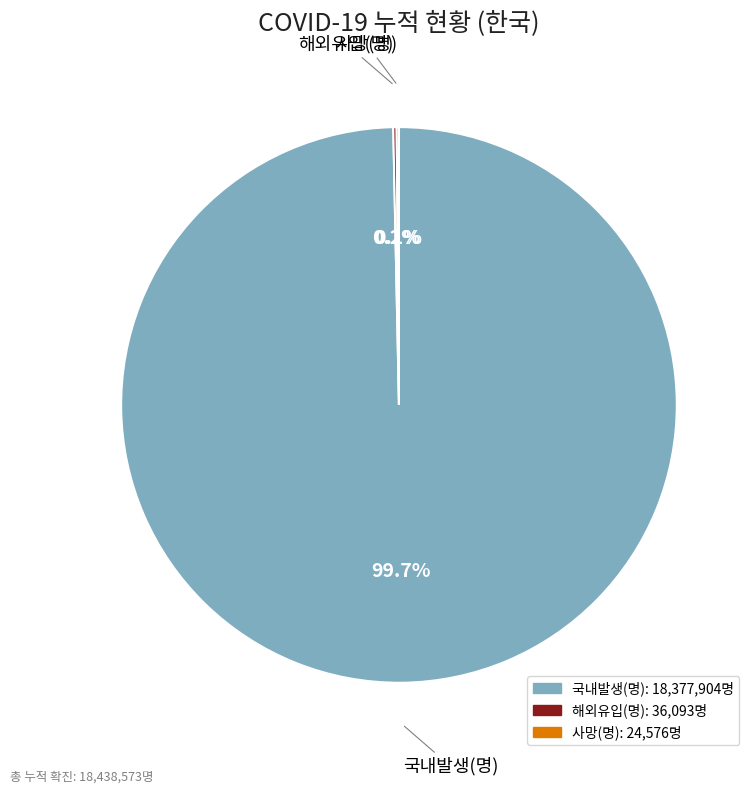

Does 국내발생(명) represent more than half of the total?

Yes